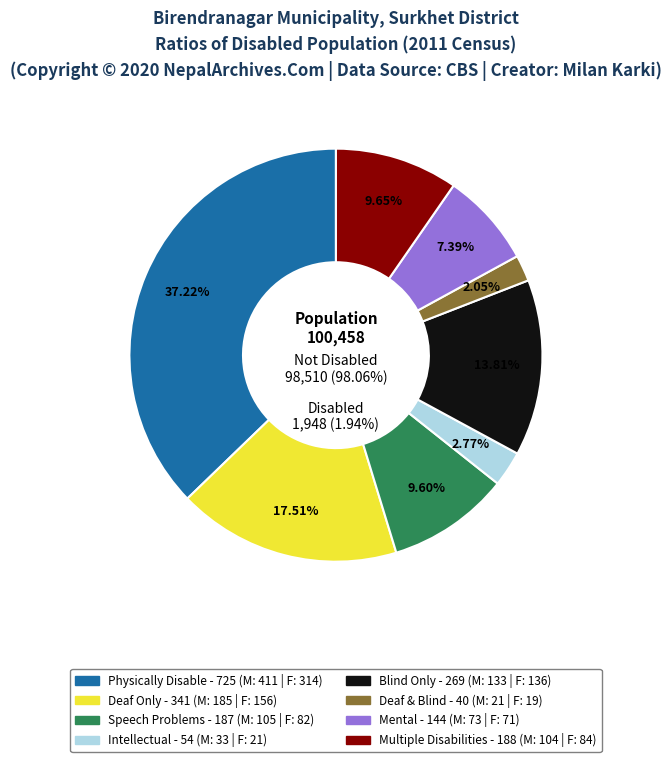

How many slices are in this pie chart?

2